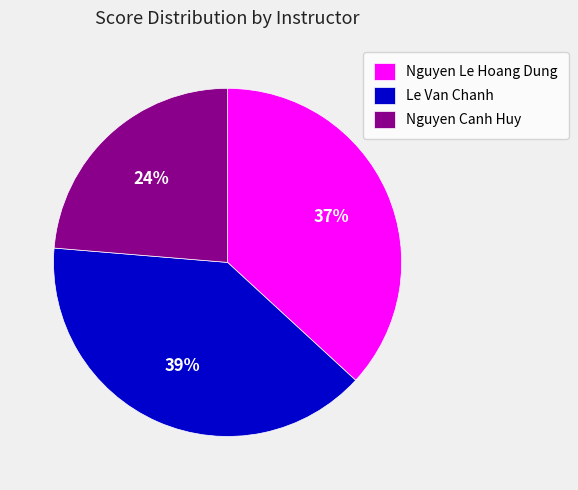

To the nearest percent, what portion does Le Van Chanh represent?

39%